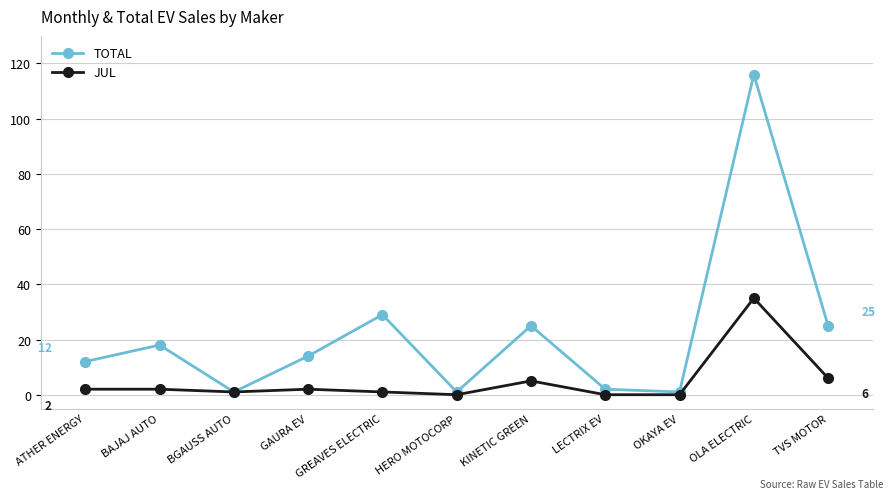

Where is TOTAL nearest to the value 58?

GREAVES ELECTRIC